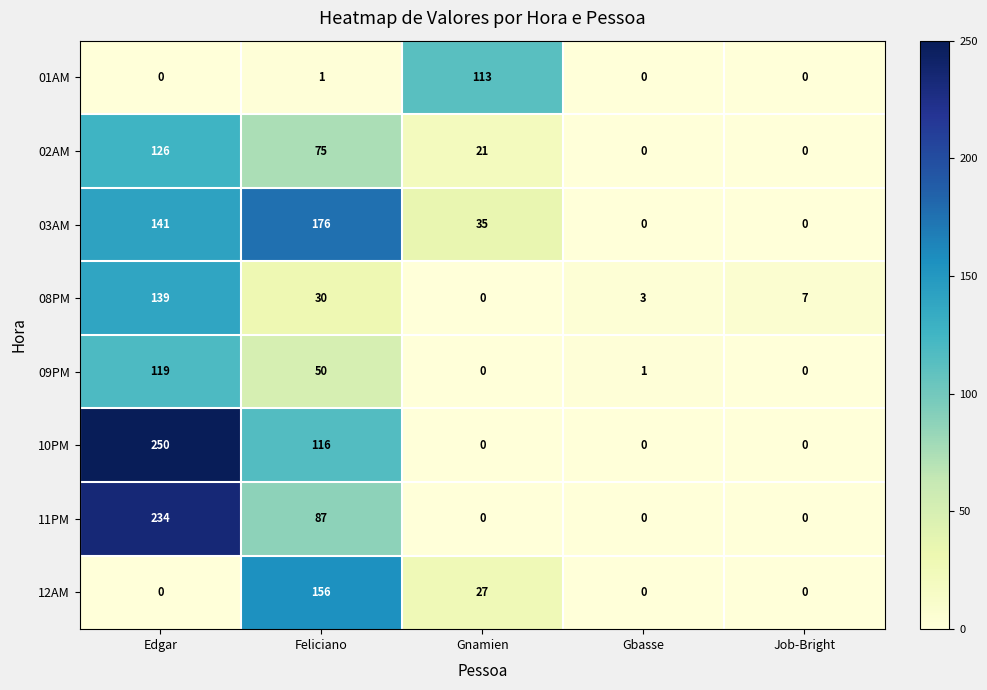

What is the difference between the highest and lowest values at Gbasse?

3